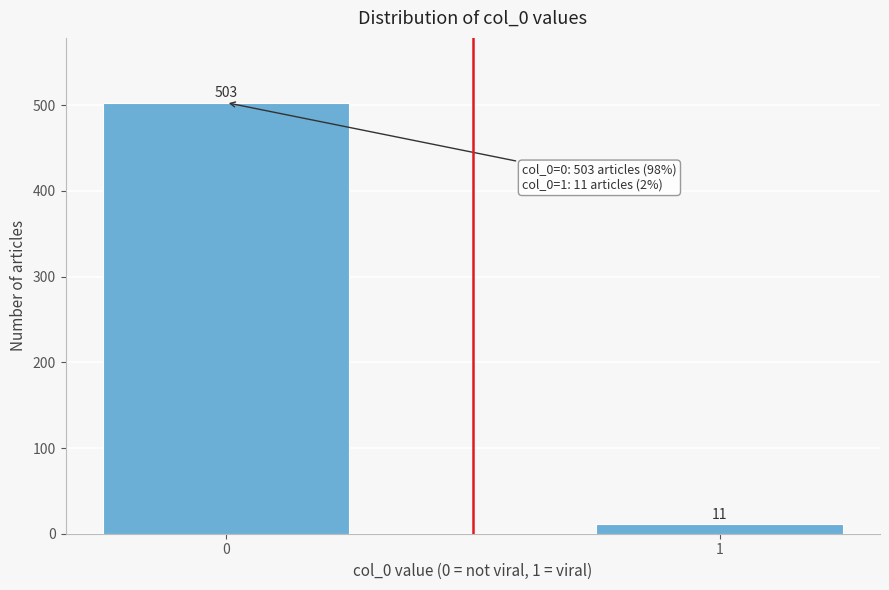

Reading left to right, list all the values displayed in this chart.

503	11